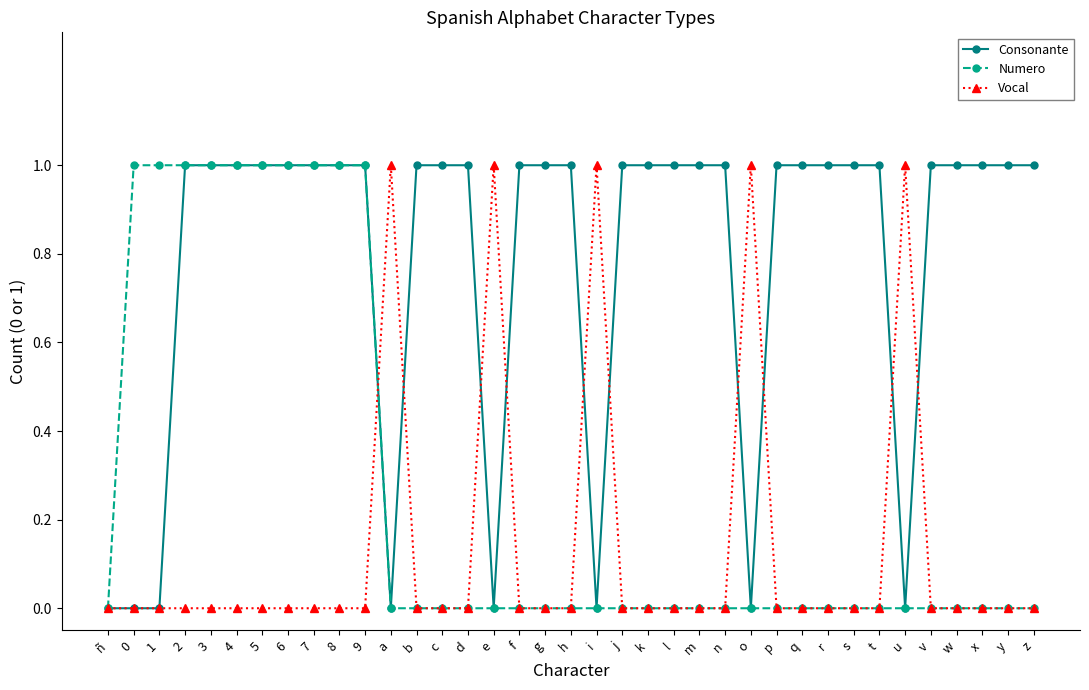

Is it true that Consonante equals 1 at p?

True